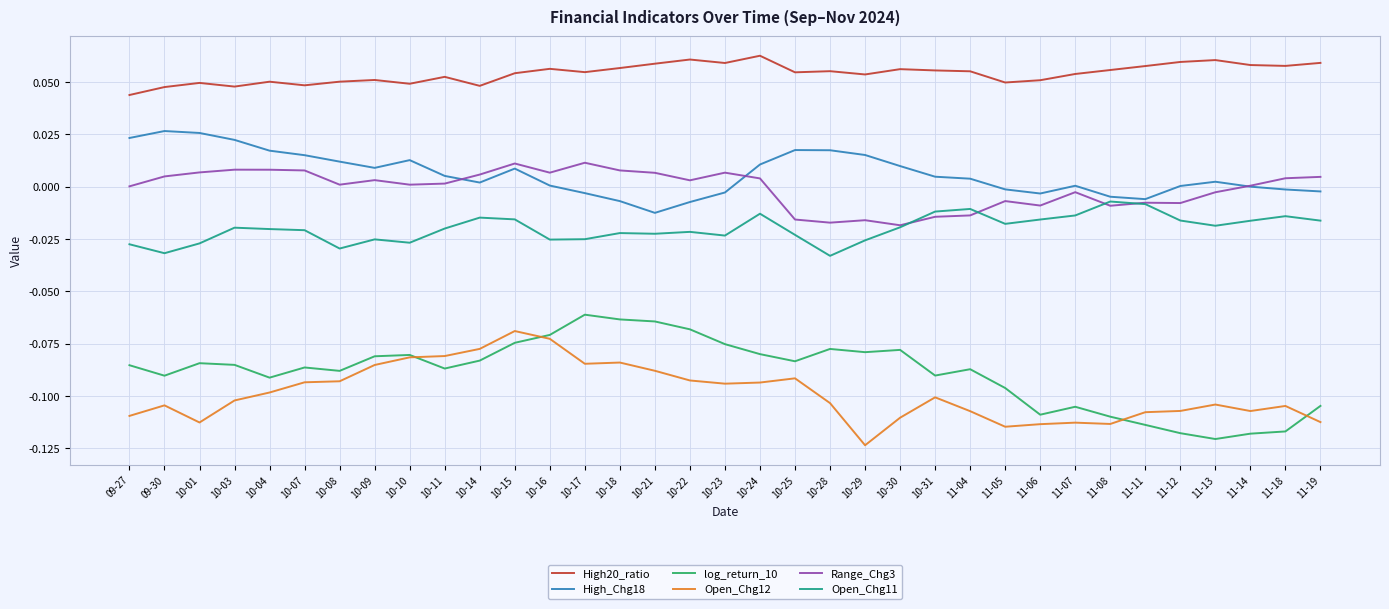

True or false: Open_Chg11 and High20_ratio cross at least once.

False